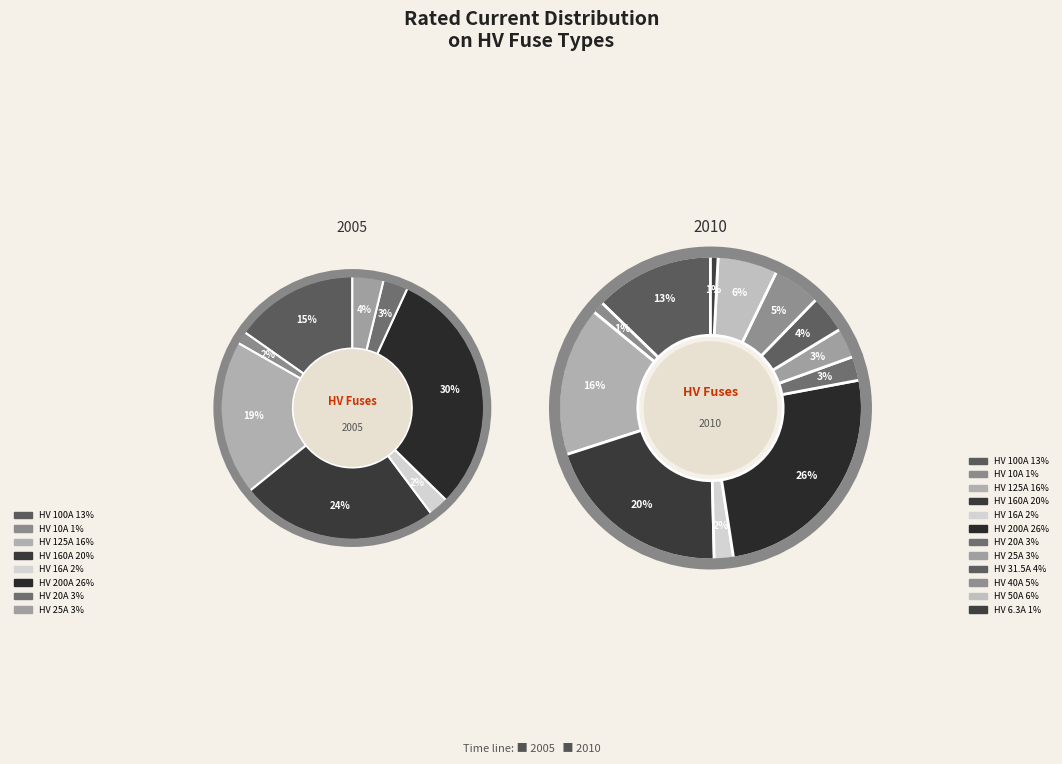

To the nearest percent, what is the difference between the largest and smallest slice percentages?

25%